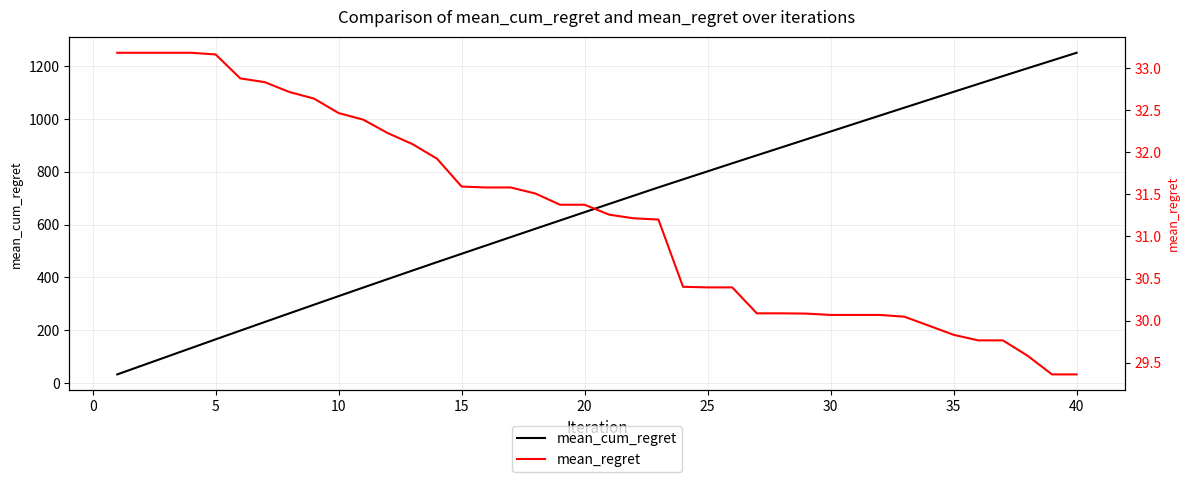

How many data points does each series have?

40